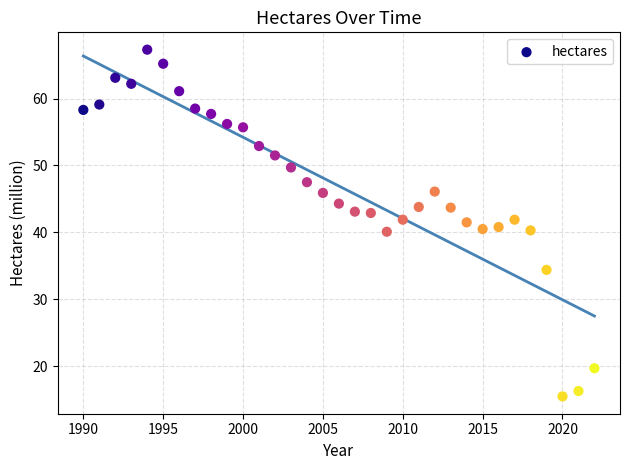

What is the range of X values (max minus min)?

32.0